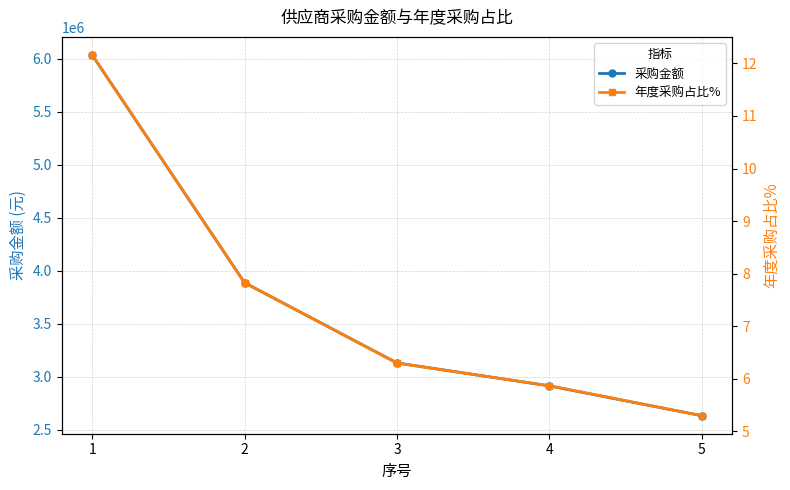

Reading left to right, transcribe all the data shown in this chart.

采购金额: 1=6034312.4	2=3884868.0	3=3128389.7	4=2911374.2	5=2630519.9
年度采购占比%: 1=12.2	2=7.8	3=6.3	4=5.9	5=5.3